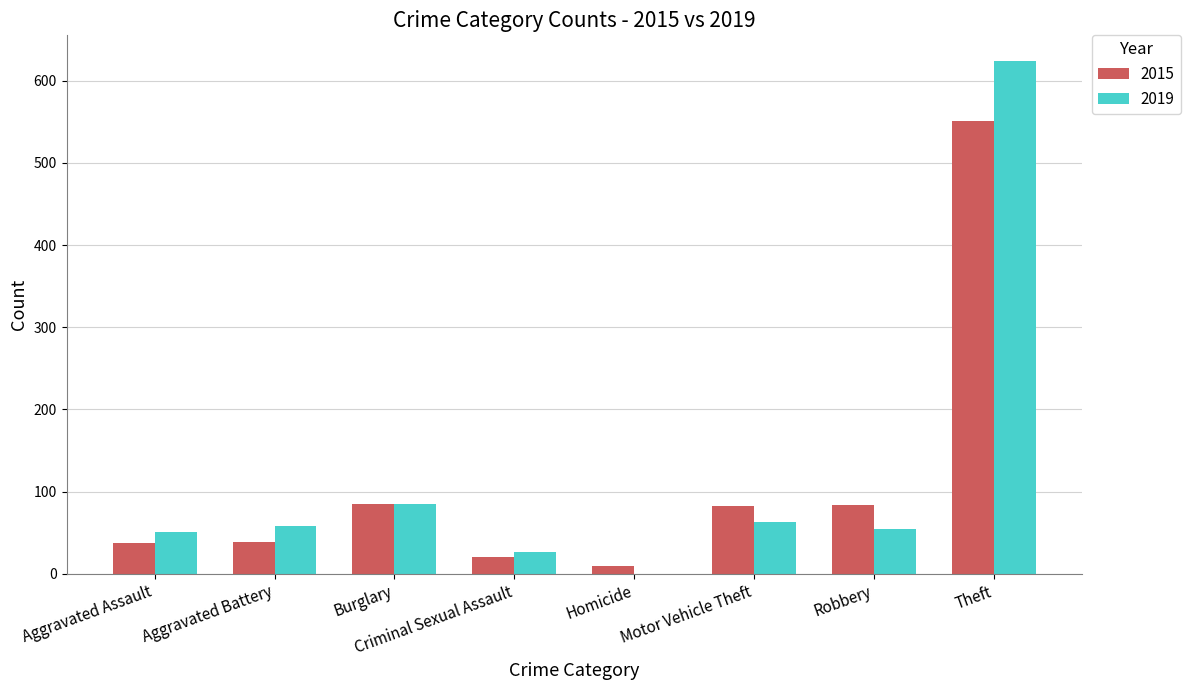

What is the sum of the 2015 values at Robbery and Motor Vehicle Theft?

166